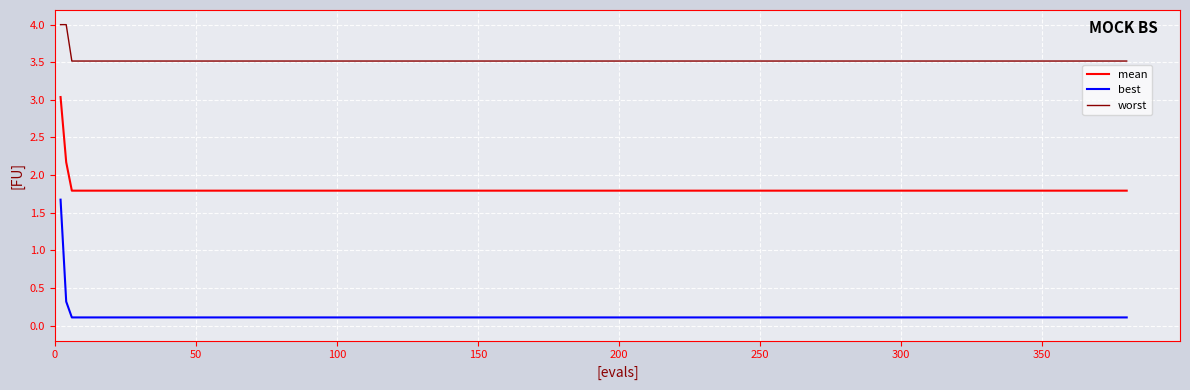

Which series has the widest spread of values?

best